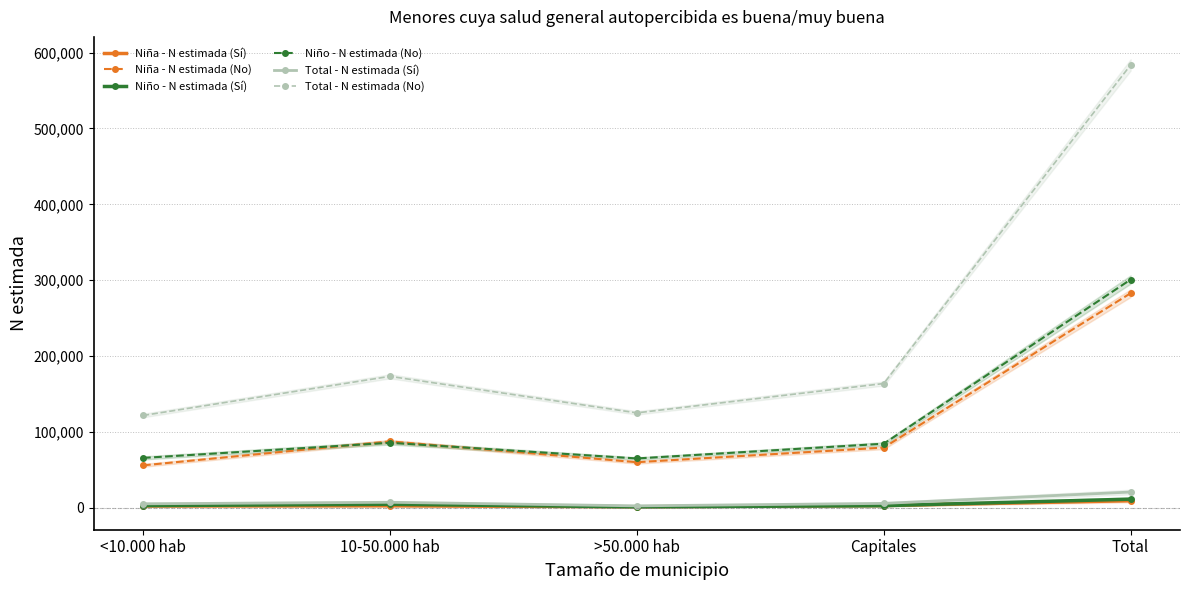

True or false: Niña - N estimada (No) has a value of 79323 at Capitales.

True